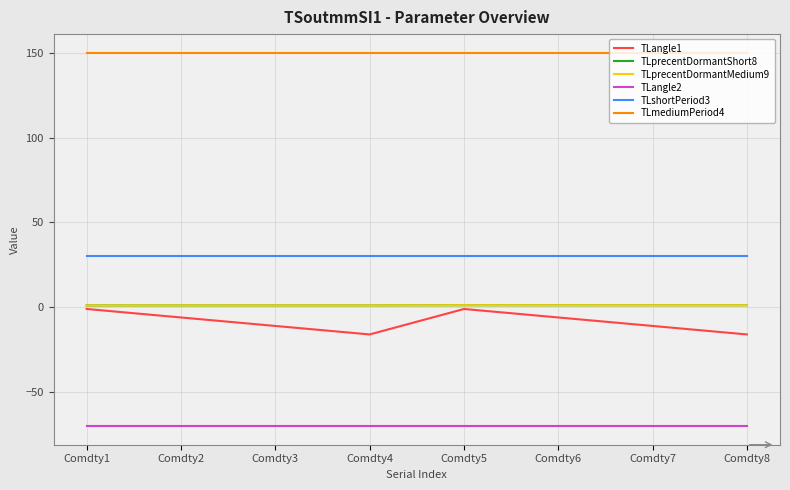

Is this an area chart (filled region under the line)?

No